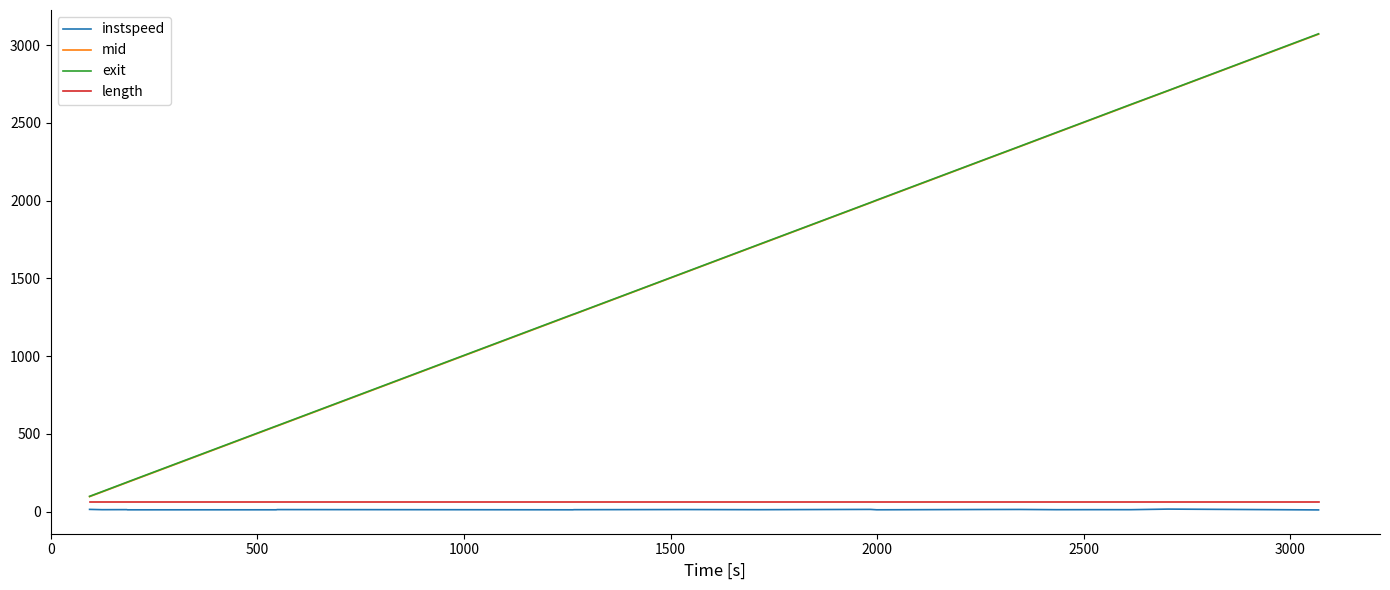

What is the highest value of the mid series?

3070.5